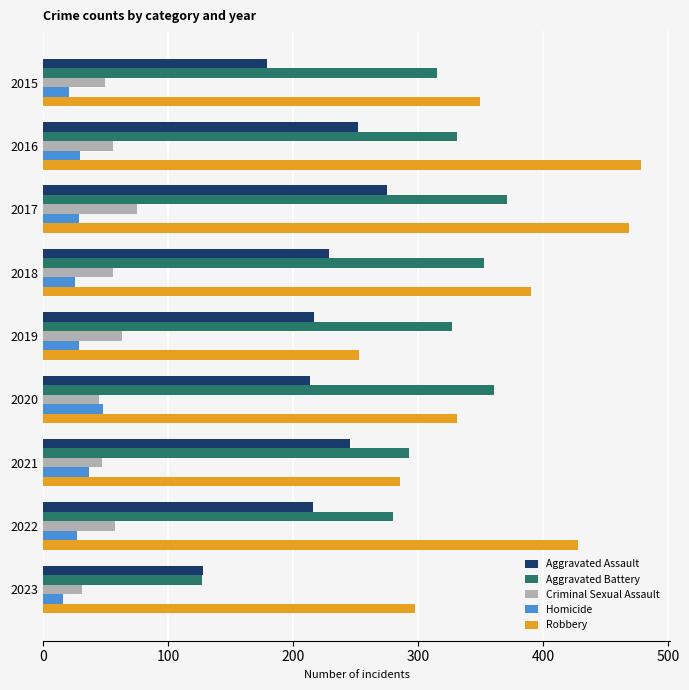

At which label does Aggravated Assault reach its minimum?

2023